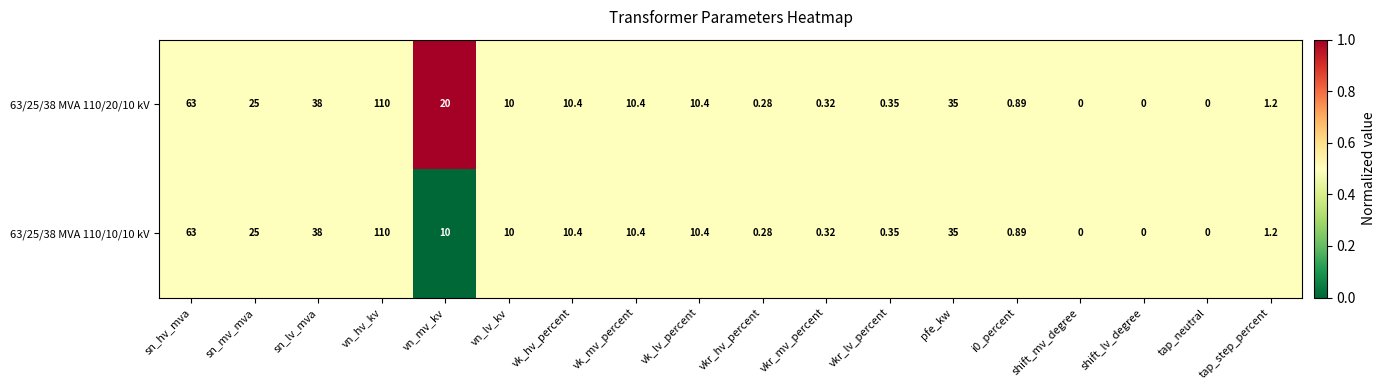

At which category is the sum across all series the highest?

vn_hv_kv